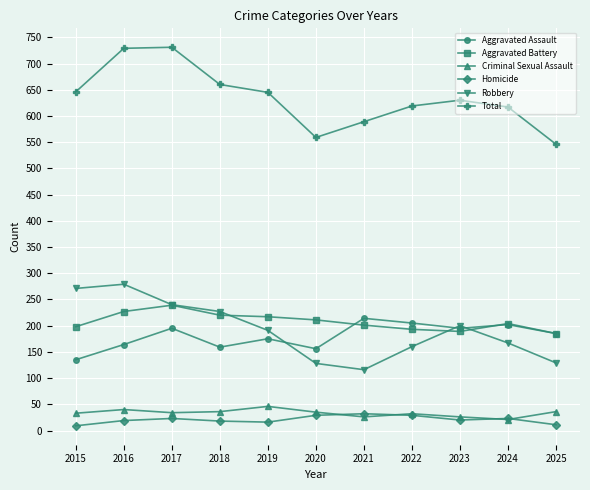

What is the value of the Criminal Sexual Assault point at the 5th from the left?

46